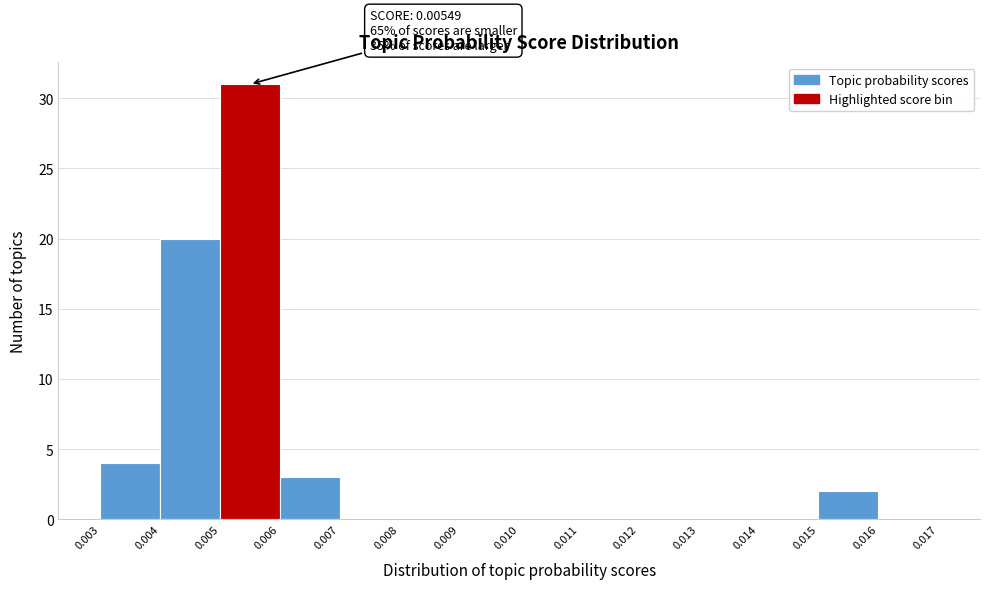

Over which range of the x-axis is the bar tallest?

0.005 to 0.006